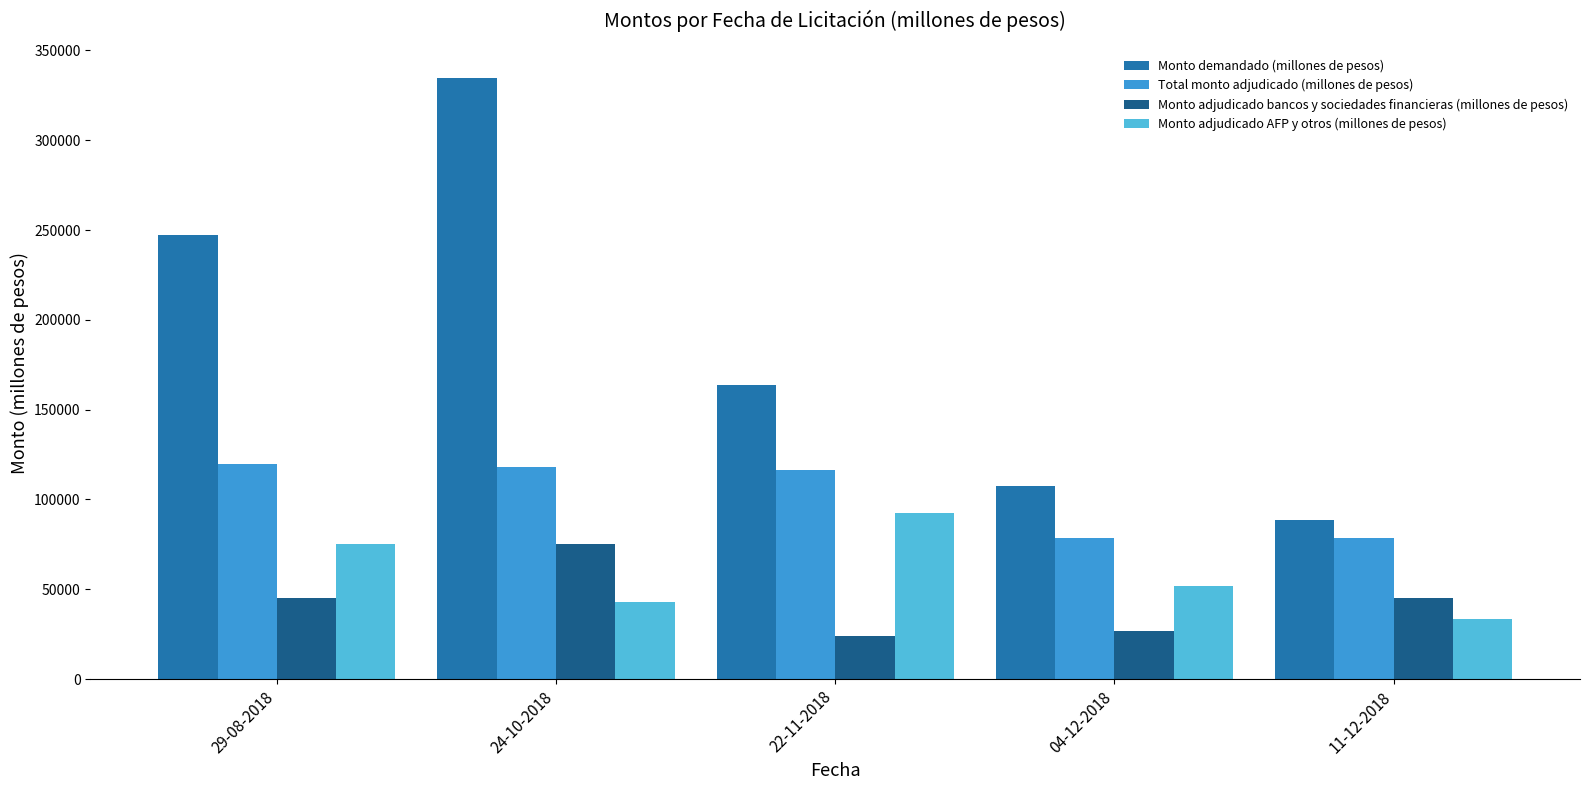

What is the spread (max minus min) of values at 04-12-2018?

80600